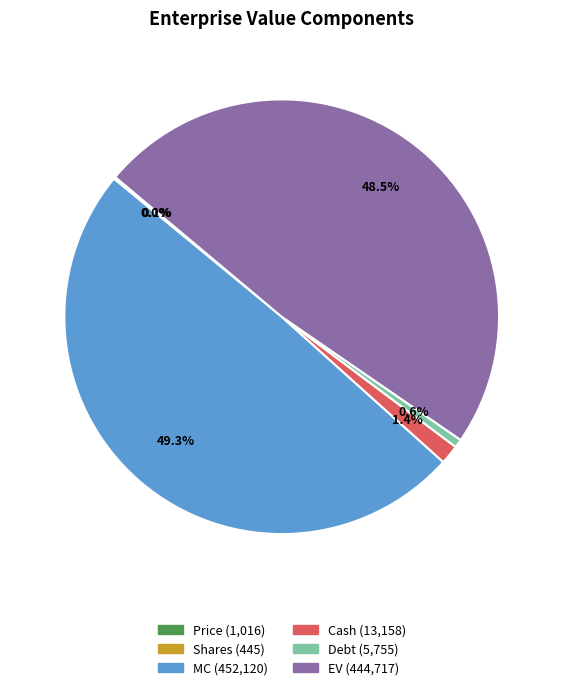

Between Debt and MC, which is larger?

MC